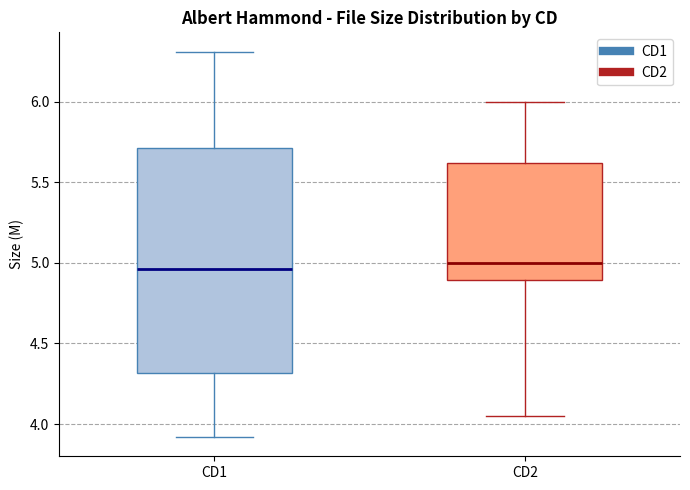

Reading left to right, read every box against the y-axis: the position of its median line, the range the box covers, and the ends of its whiskers. The values are not printed on the chart, so give them approximately, as read against the axis.

CD1: median 4.95, box 4.30 to 5.70, whiskers 3.90 to 6.30
CD2: median 5.00, box 4.90 to 5.60, whiskers 4.05 to 6.00